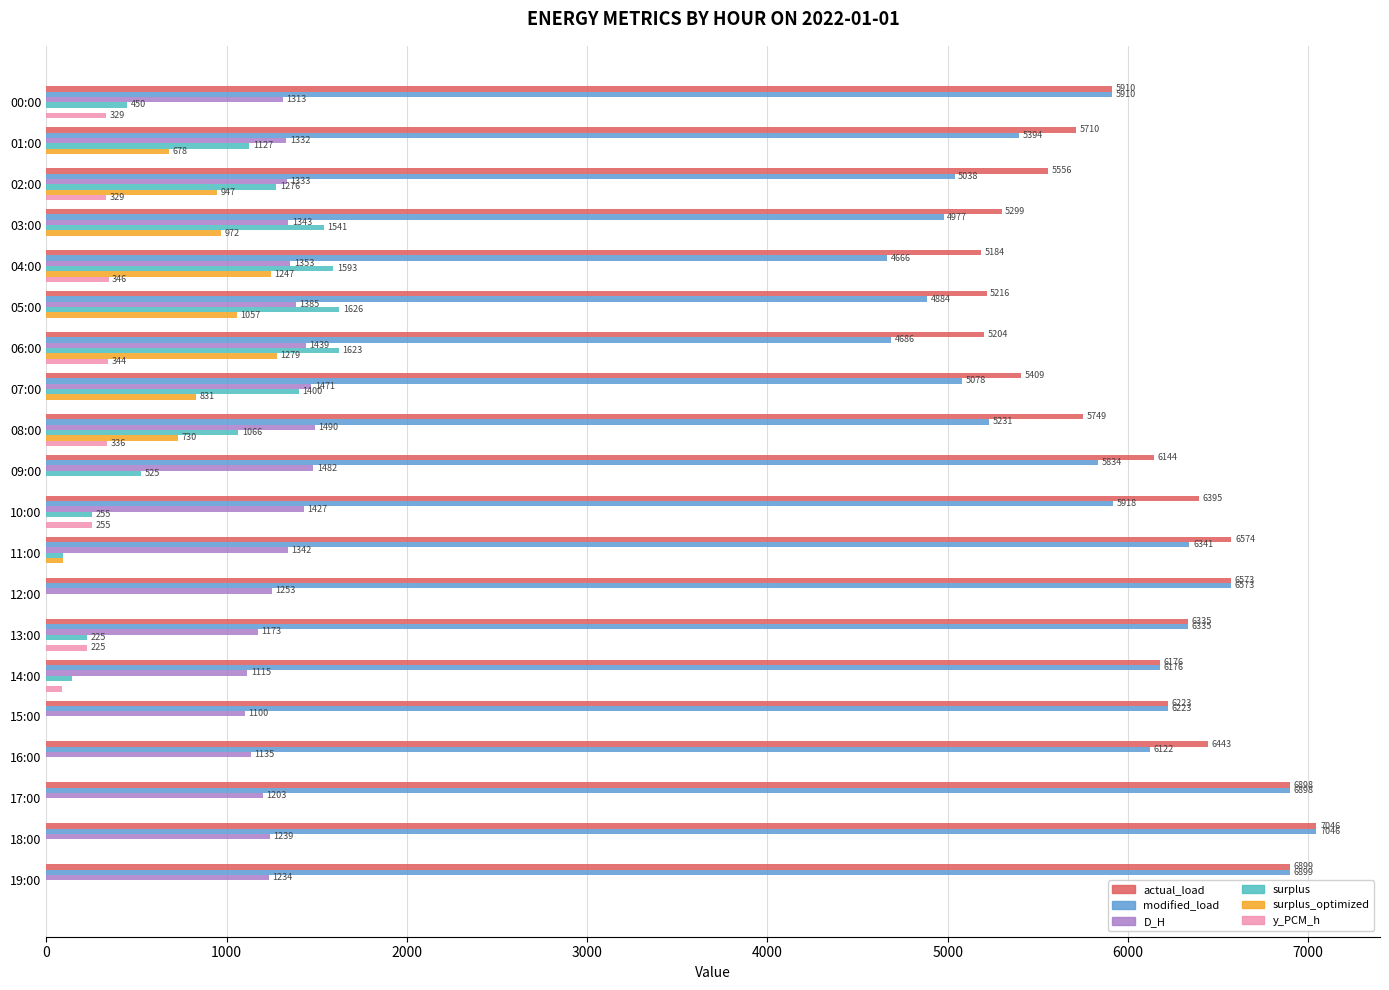

What value does the modified_load series have at 12:00?

6573.0